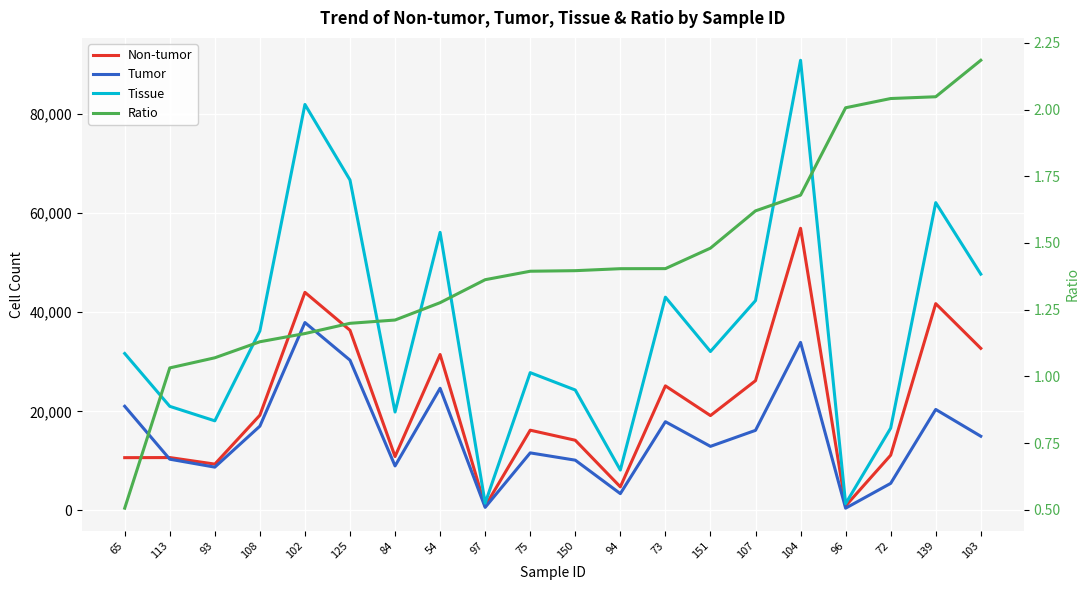

Is the value of Ratio at 84 greater than the value of Tissue at 94?

No